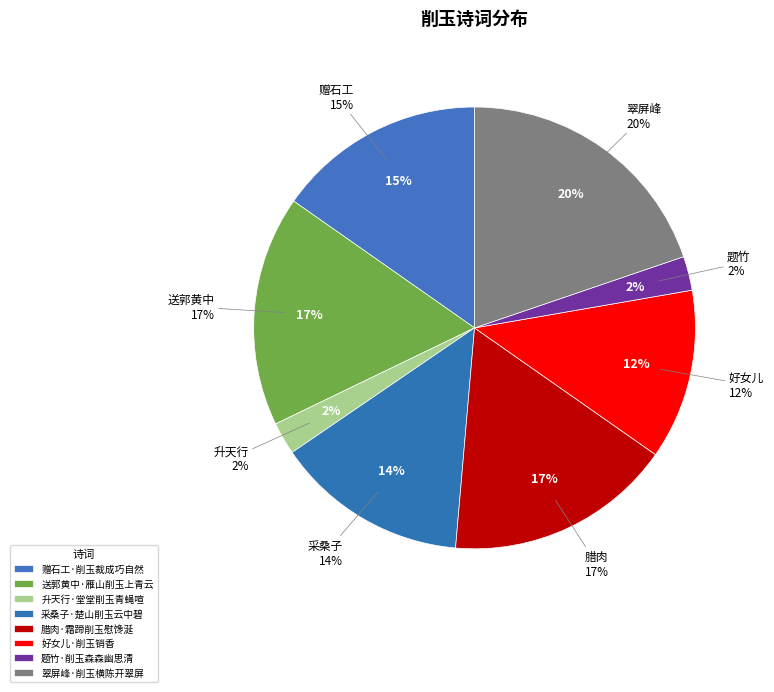

To the nearest percent, what percentage of the pie is 送郭黄中·雁山削玉上青云?

17%